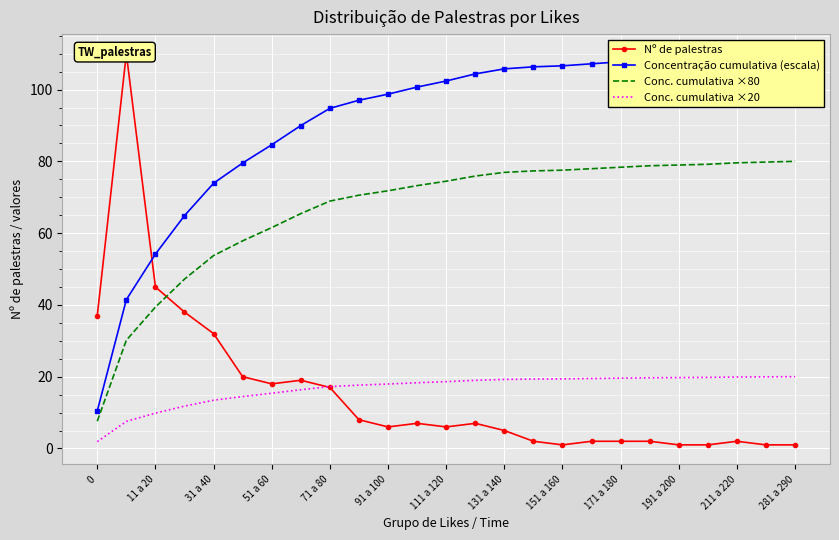

How many data points does each series have?

25